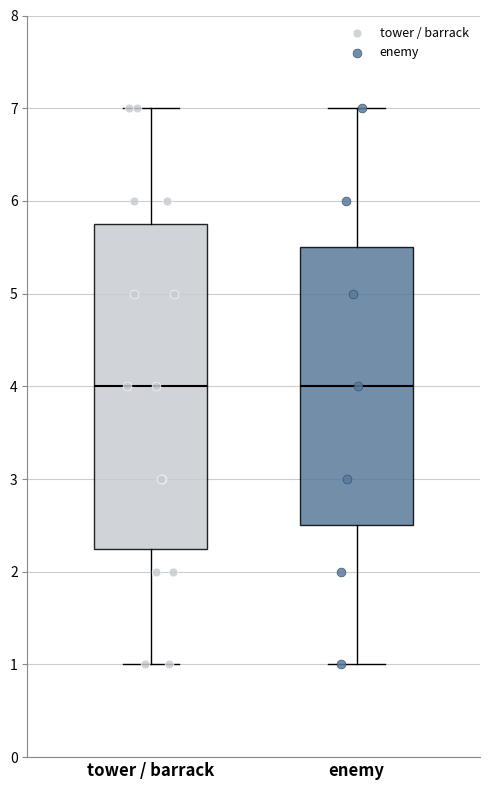

Reading left to right, read every box against the y-axis: the position of its median line, the range the box covers, and the ends of its whiskers. The values are not printed on the chart, so give them approximately, as read against the axis.

tower / barrack: median 4.0, box 2.3 to 5.8, whiskers 1.0 to 7.0
enemy: median 4.0, box 2.5 to 5.5, whiskers 1.0 to 7.0